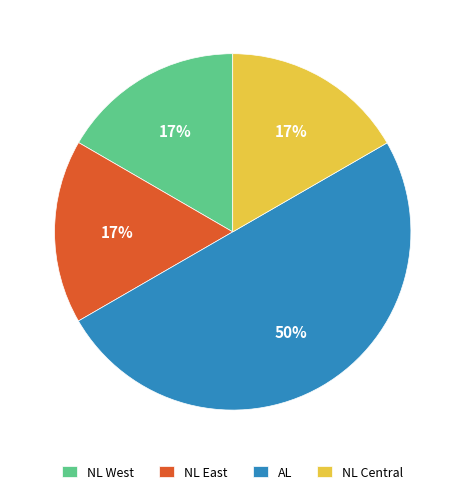

The NL East slice represents 17% of the pie. True or false?

True